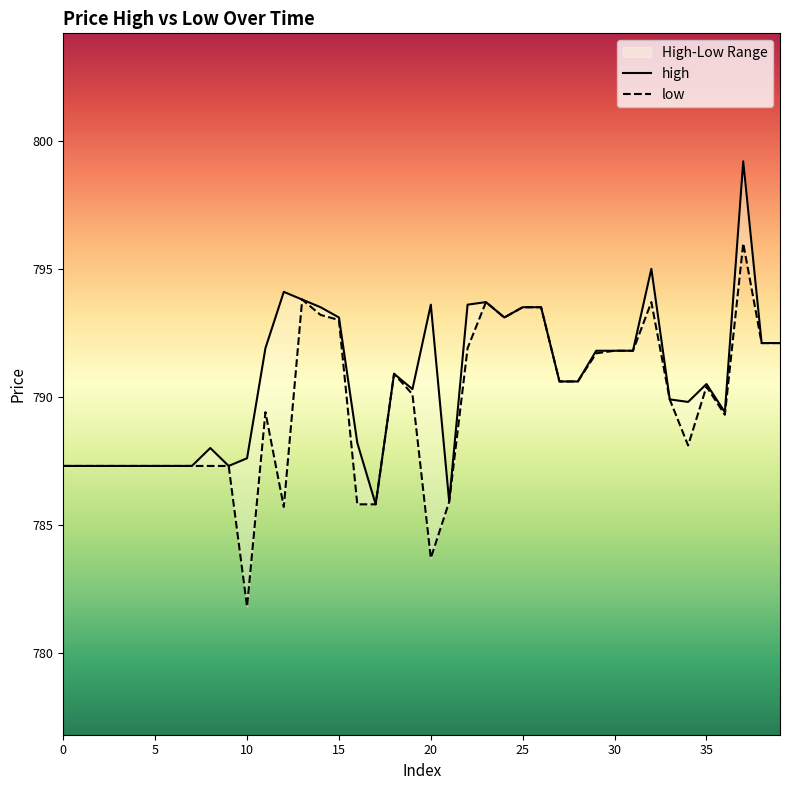

True or false: high has more than 0 interior local peaks.

True